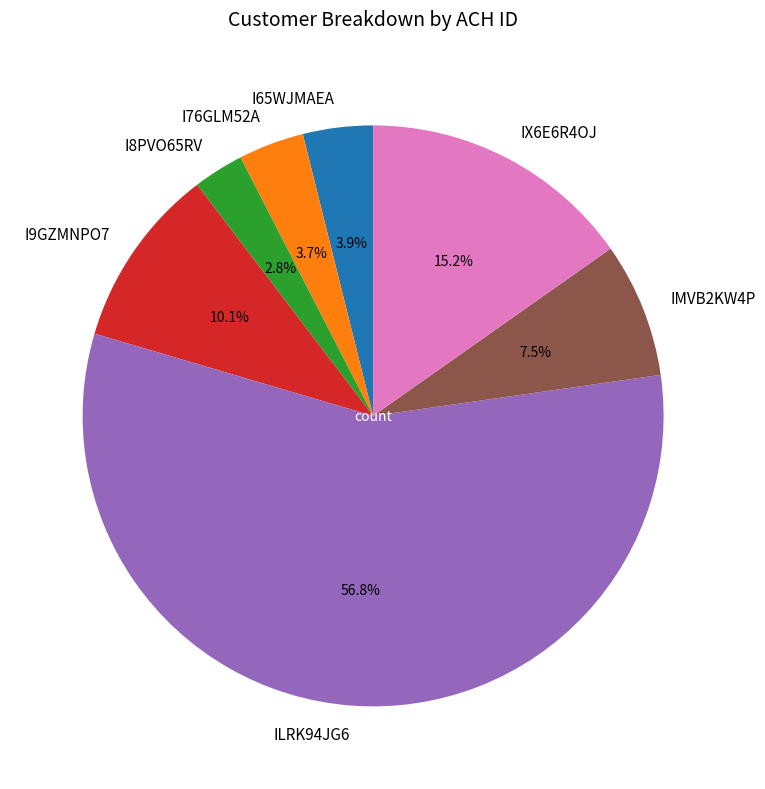

Between ILRK94JG6 and I65WJMAEA, which is larger?

ILRK94JG6